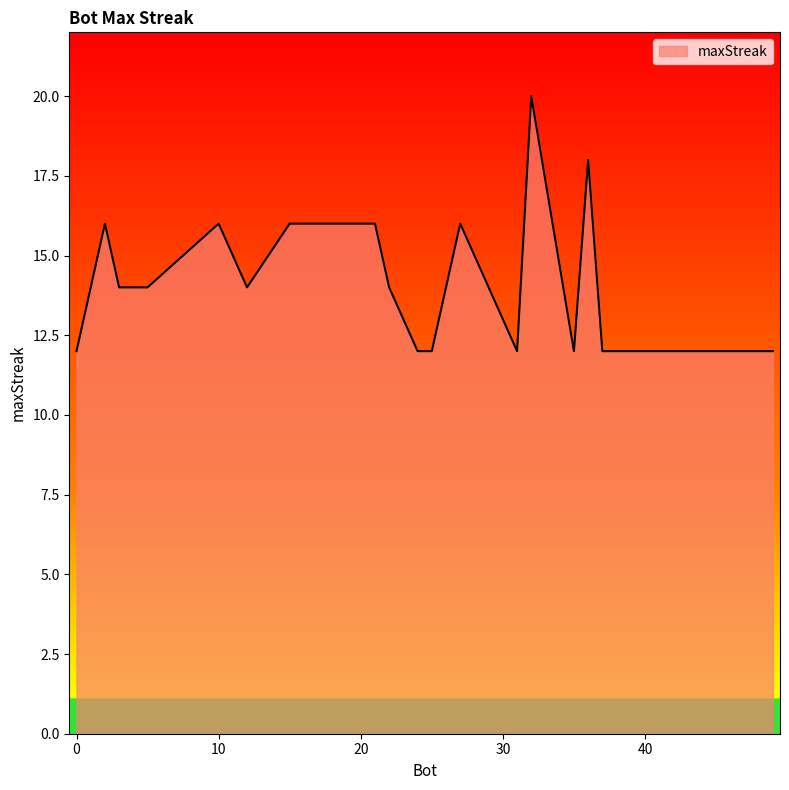

What is the difference between the maximum and minimum values?

8